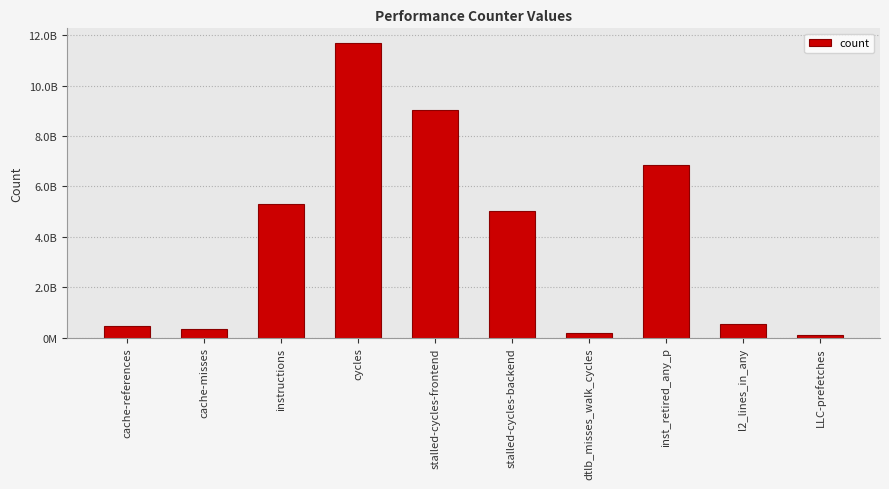

Which category has the highest value across all series?

cycles